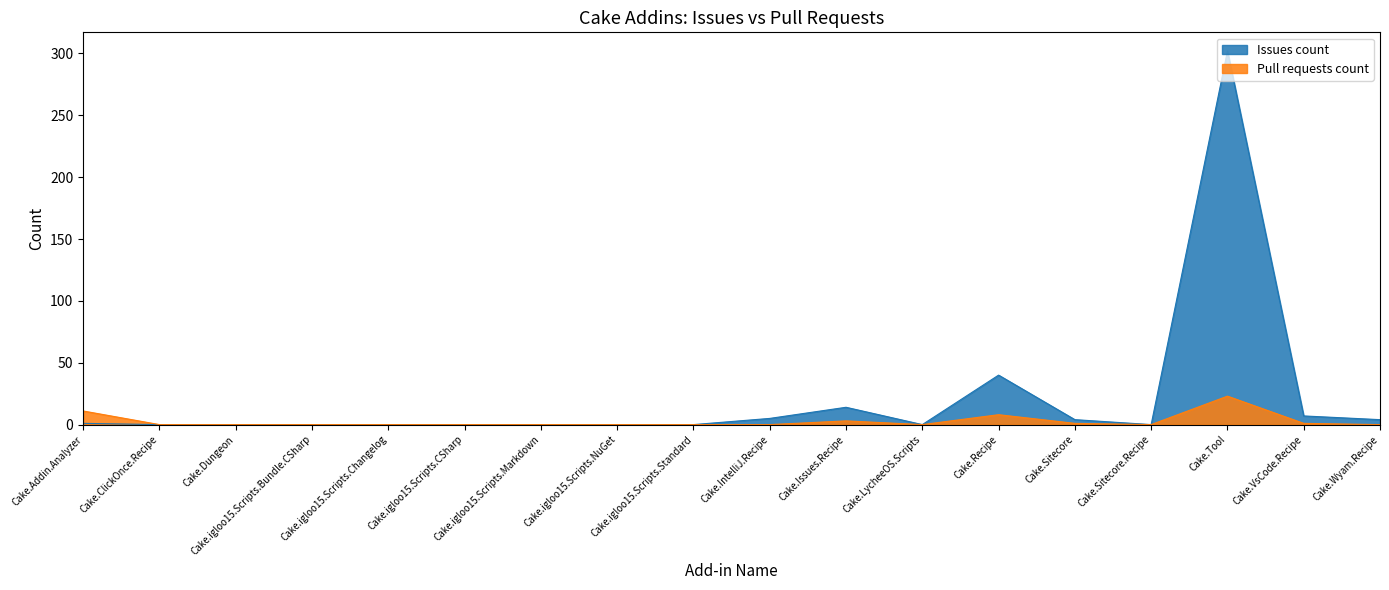

What position from the left is Cake.Sitecore.Recipe?

15